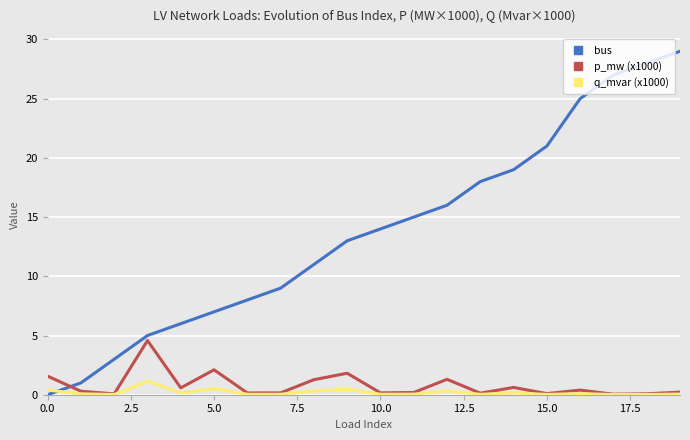

Which series has the largest range (max minus min)?

bus